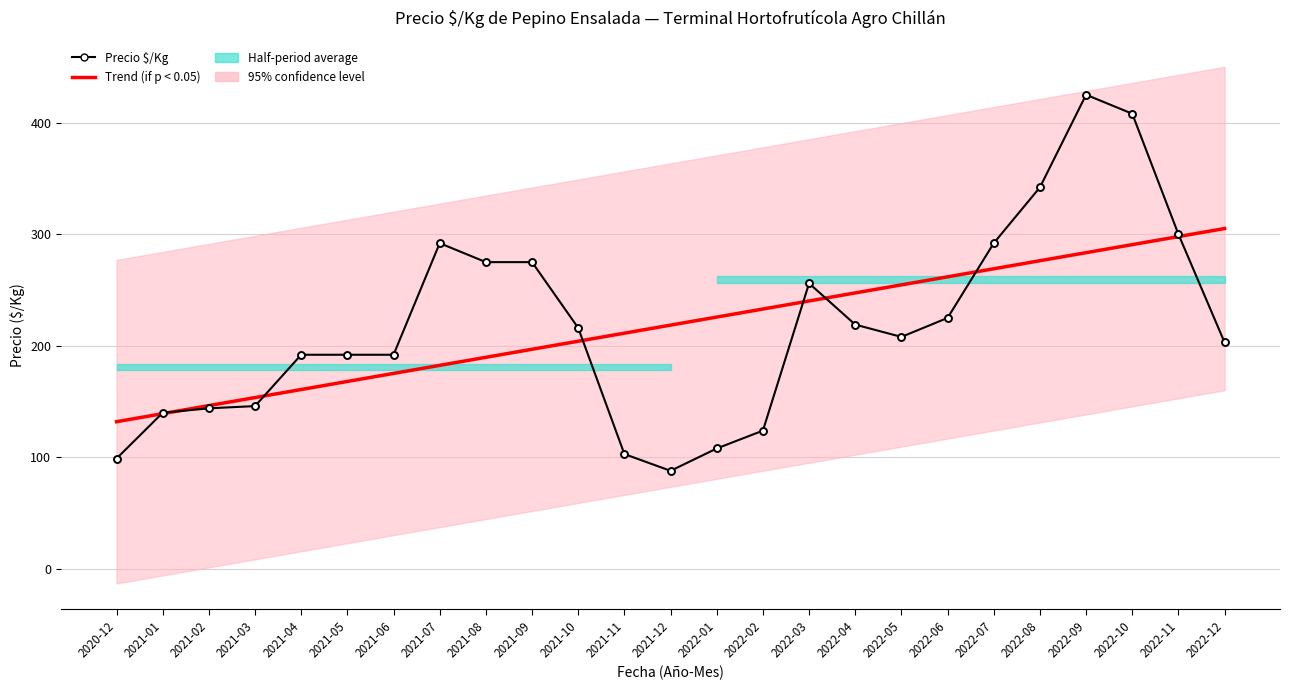

What is the total value across all series at 2022-07?

561.1